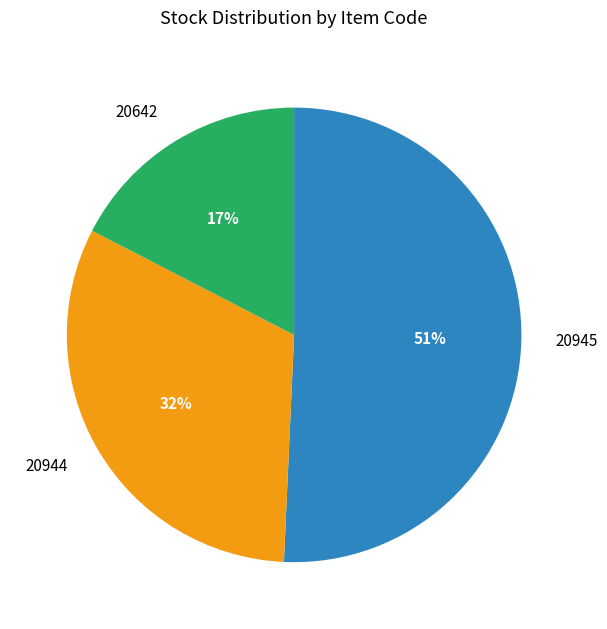

Rank the categories by value from highest to lowest.

20945, 20944, 20642